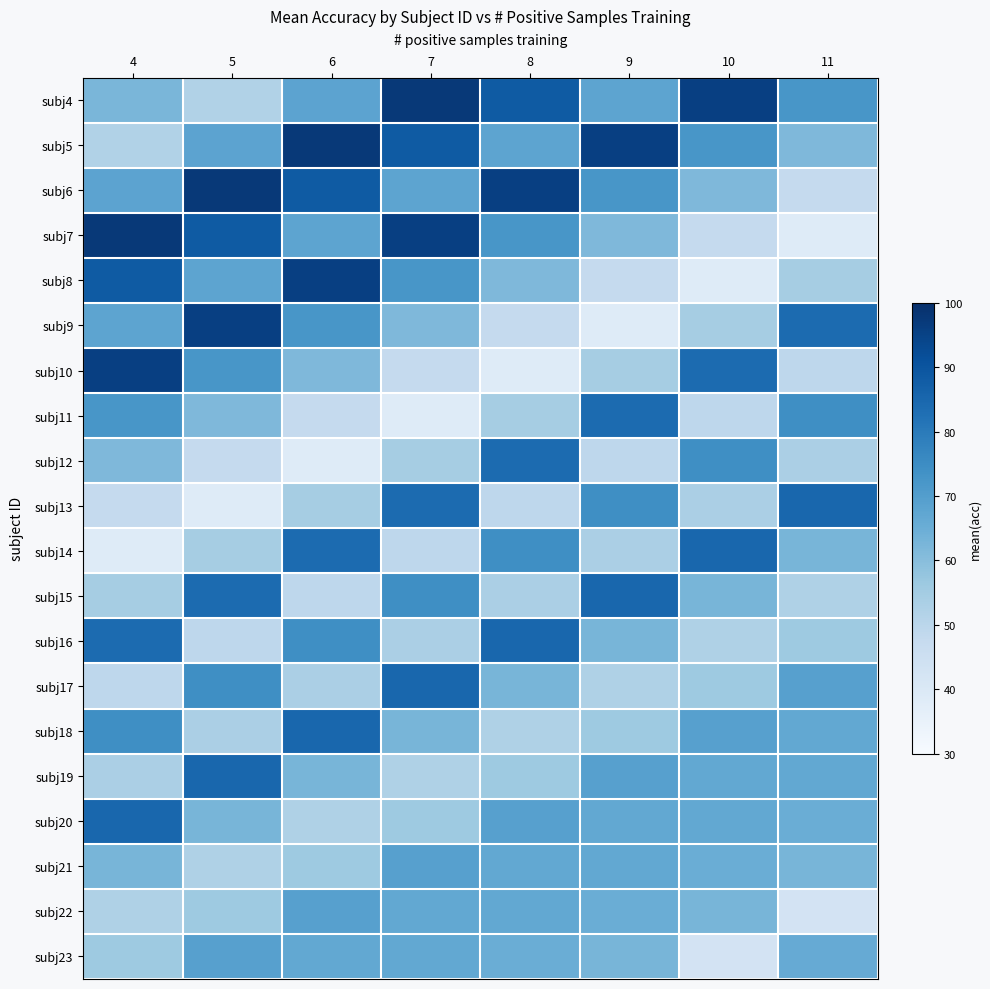

Which category has the lowest value across all series?

11